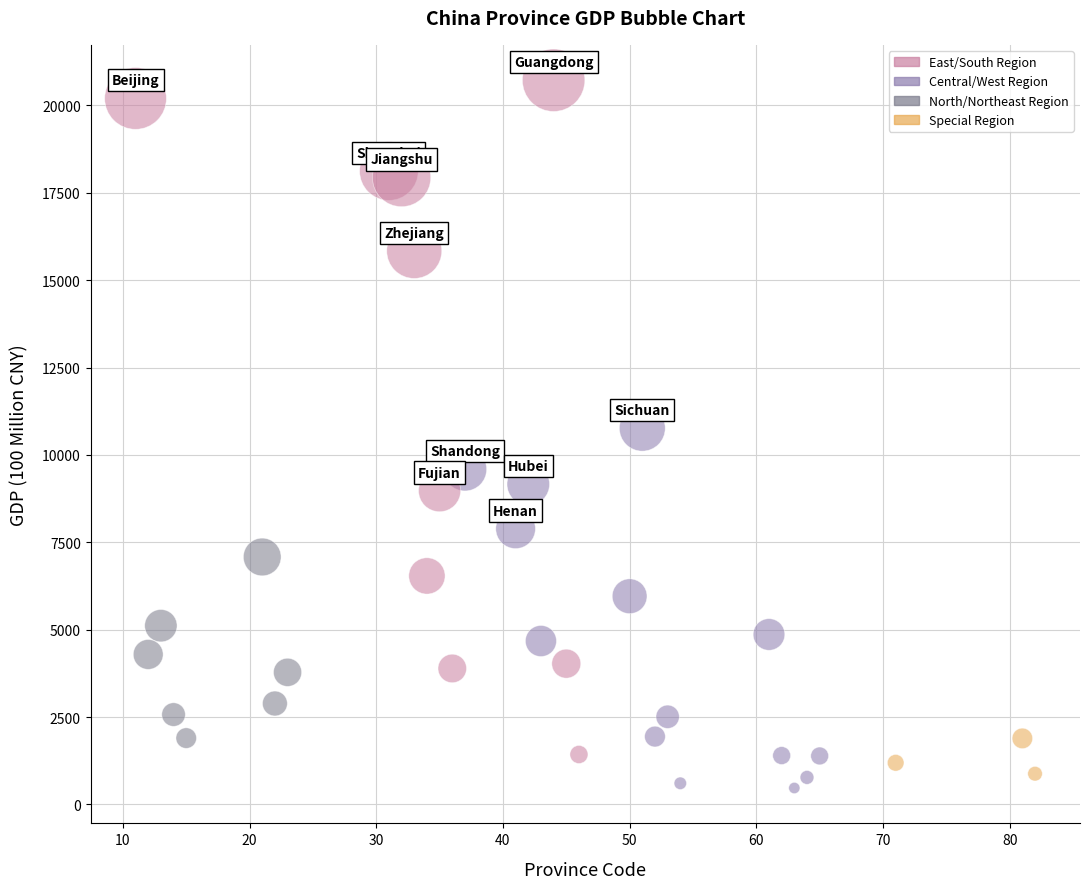

What is the range of X values (max minus min)?

71